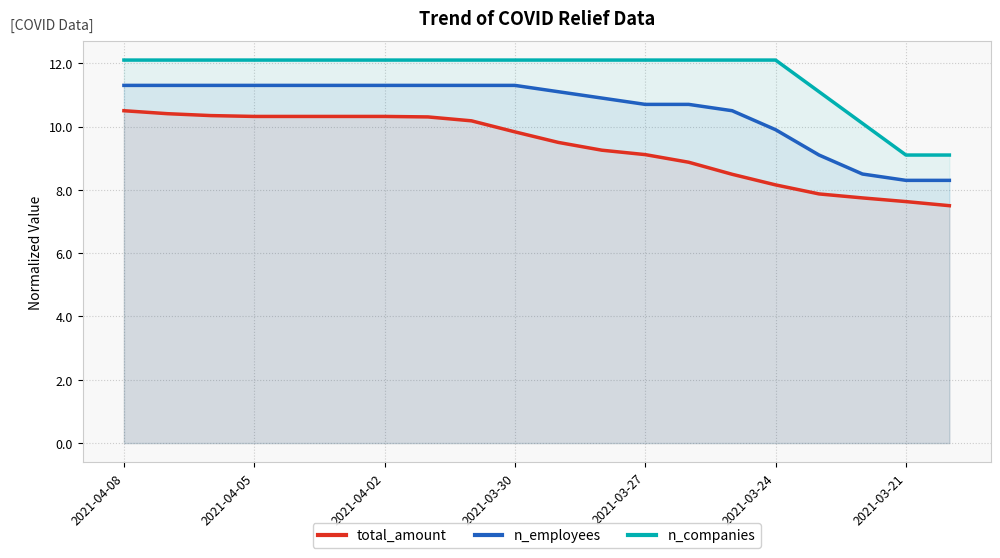

At which label does n_employees first exceed 11?

2021-04-08